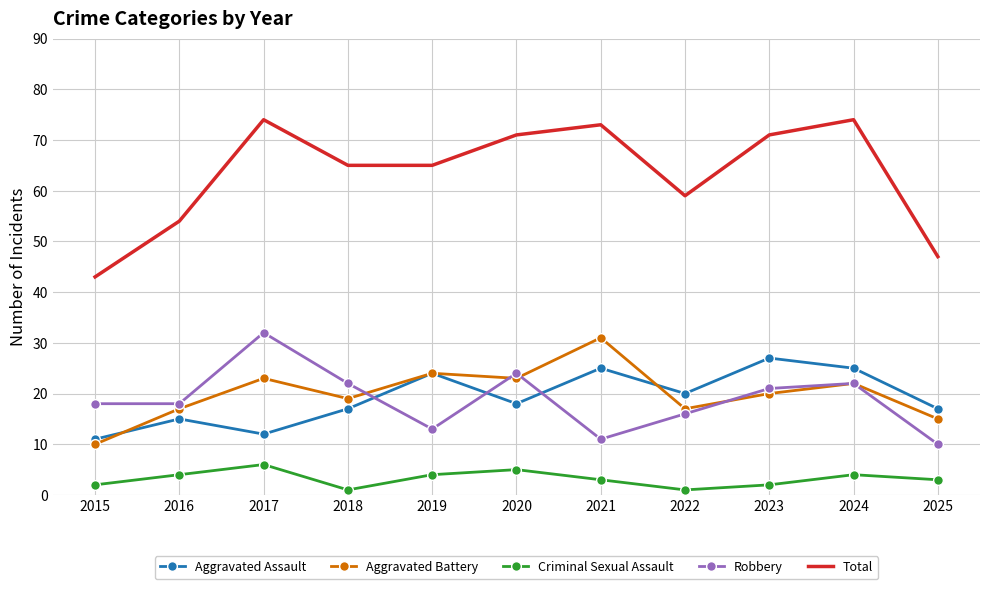

Where is the first local maximum for Criminal Sexual Assault?

2017